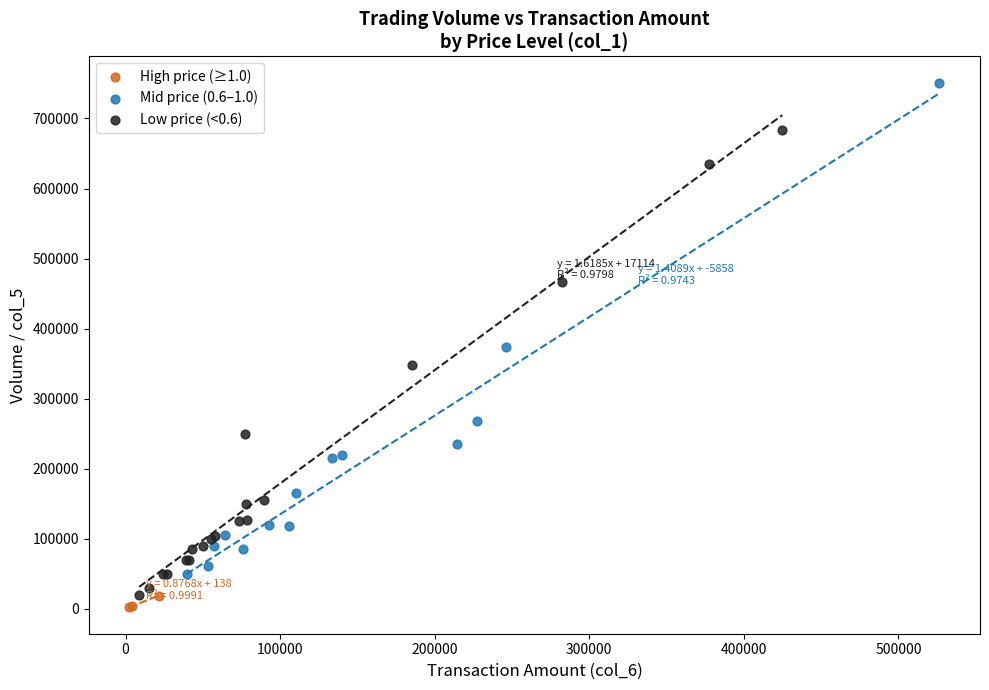

Which series reaches the maximum Y coordinate?

Mid price (0.6–1.0)